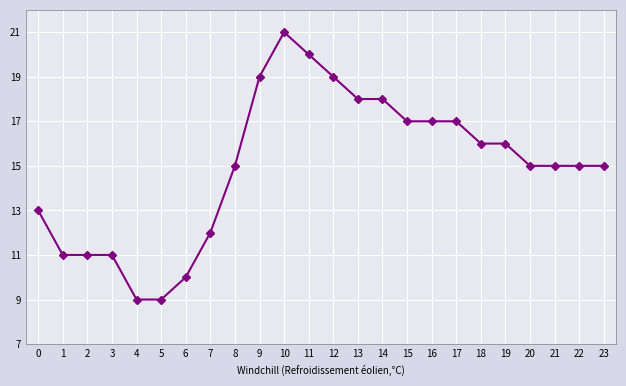

What is the sum of the values at 8 and 23?

30